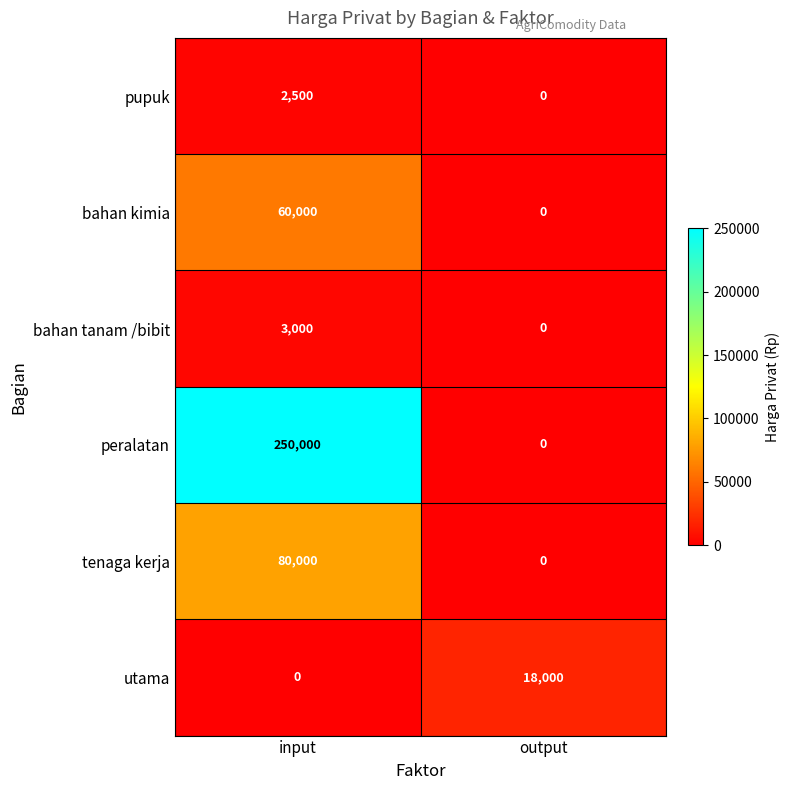

Reading left to right, what are all the values shown in this chart?

pupuk: input=2500	output=0
bahan kimia: input=60000	output=0
bahan tanam /bibit: input=3000	output=0
peralatan: input=250000	output=0
tenaga kerja: input=80000	output=0
utama: input=0	output=18000